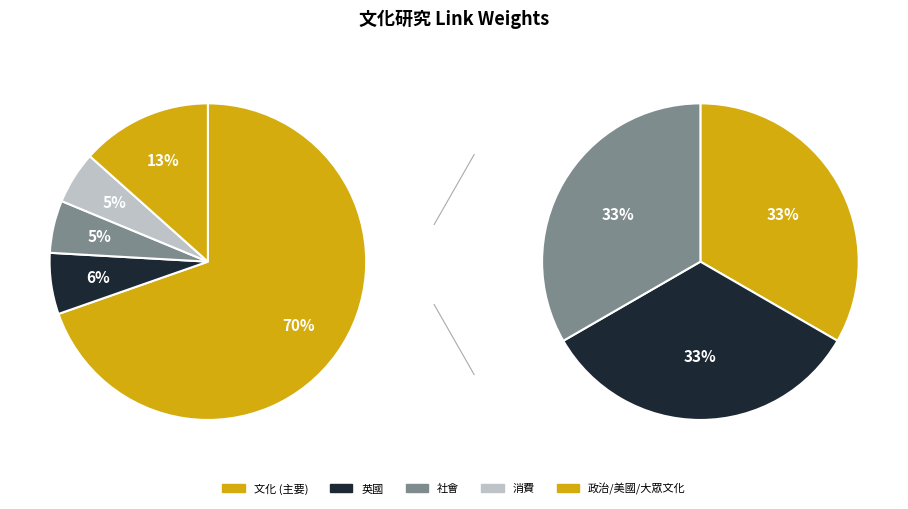

The 政治 slice represents 4% of the pie. True or false?

True